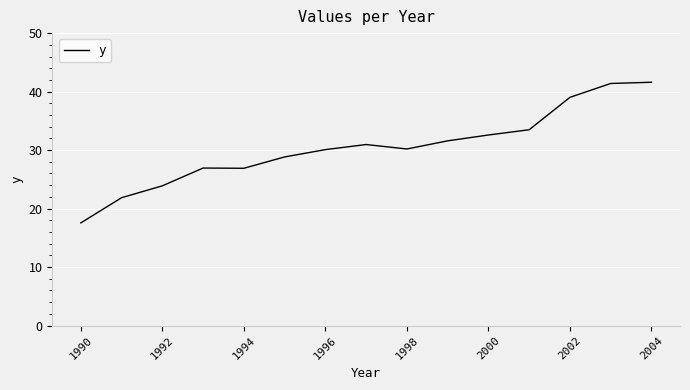

What is the greatest value displayed?

41.6